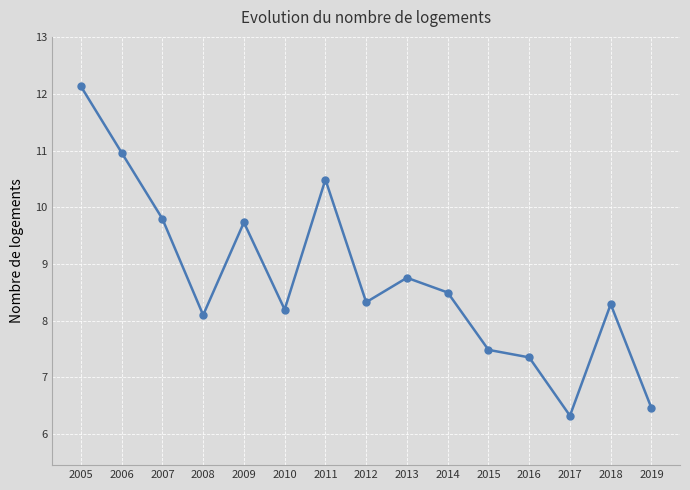

What is the difference between the values at 2011 and 2010?

2.3